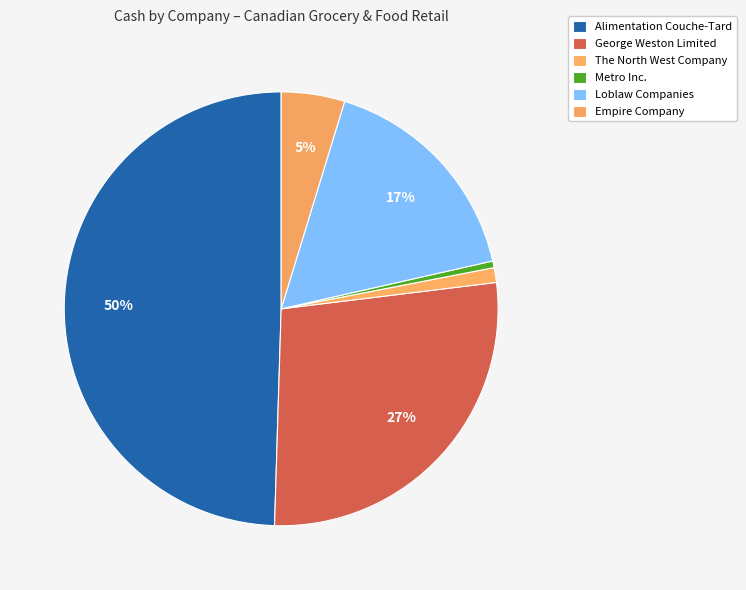

True or false: George Weston Limited accounts for 27% of the total.

True